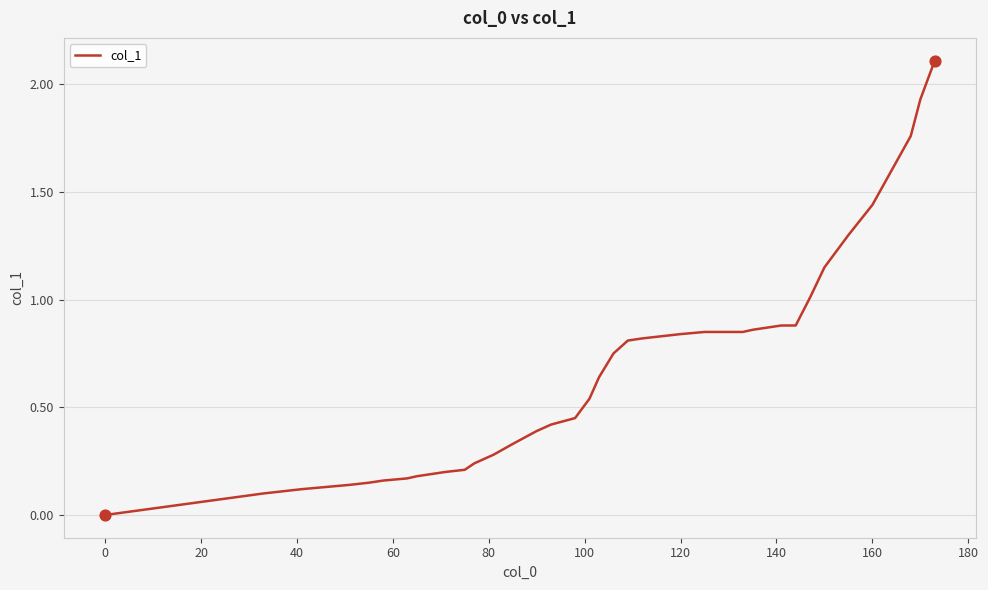

What is the difference between the maximum and minimum values?

2.1